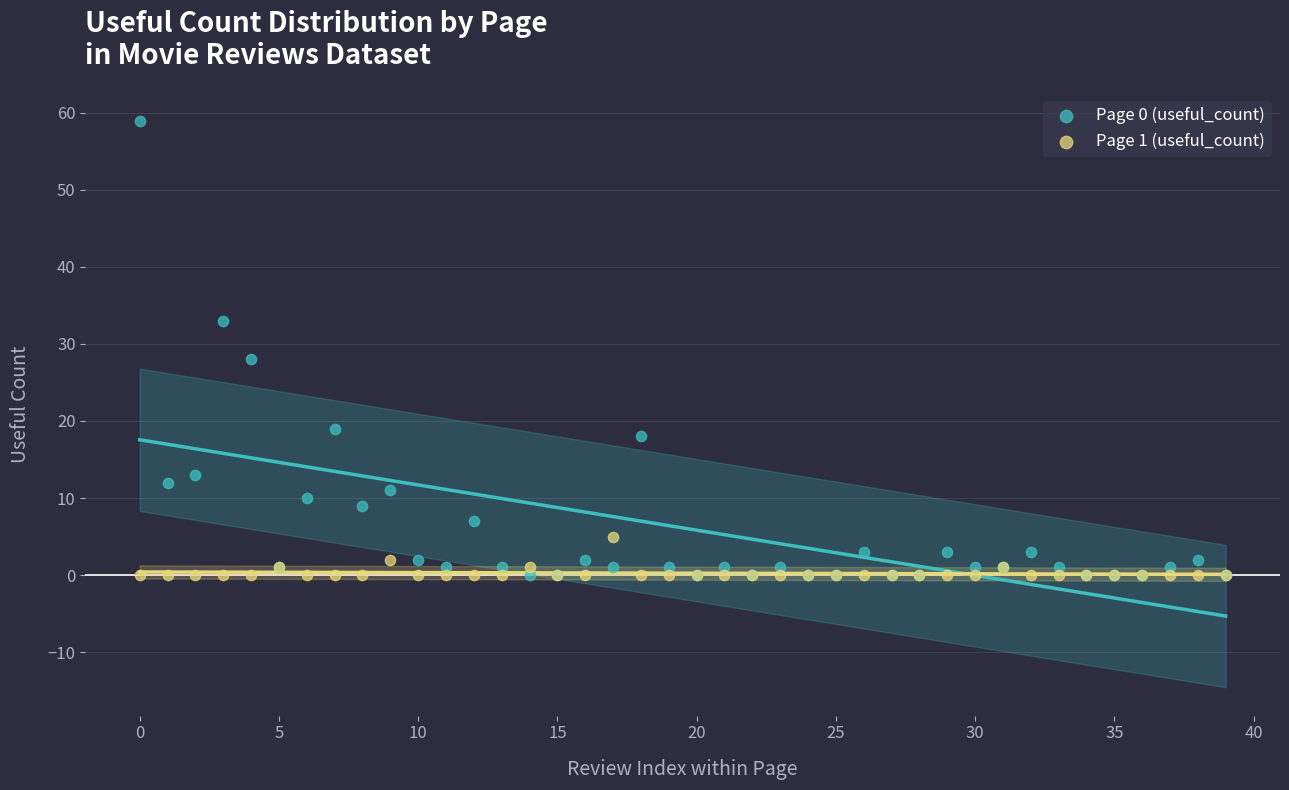

Which series has the largest Y range (max minus min)?

Page 0 (useful_count)